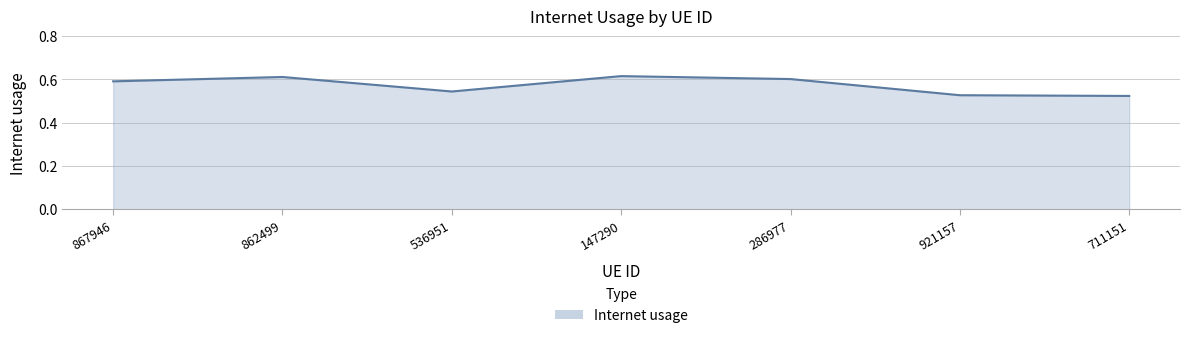

What is the change in value from 867946 to 921157?

-0.1